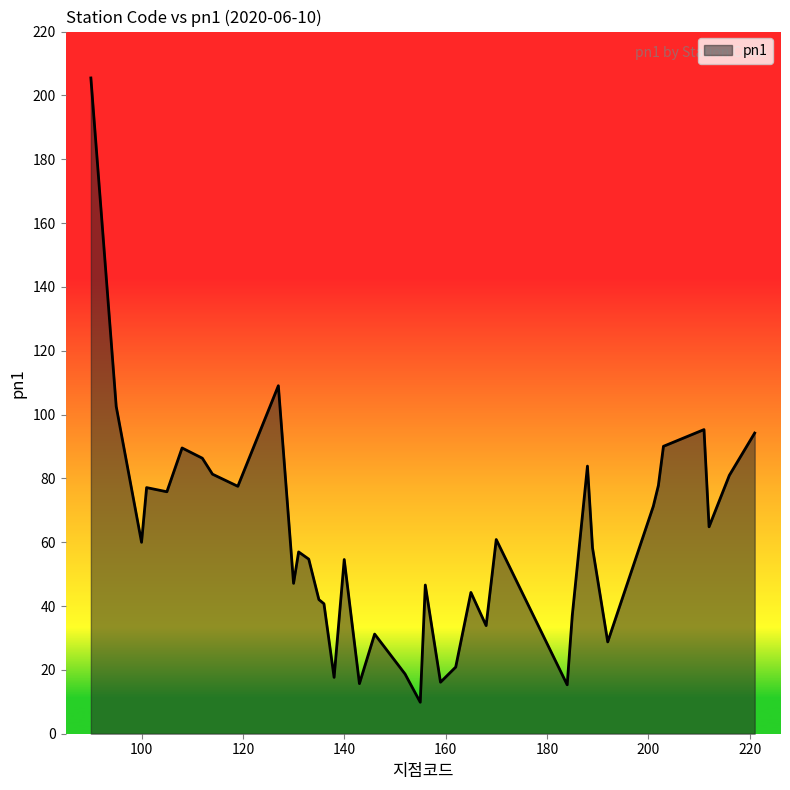

What is the difference between the maximum and minimum values?

195.6